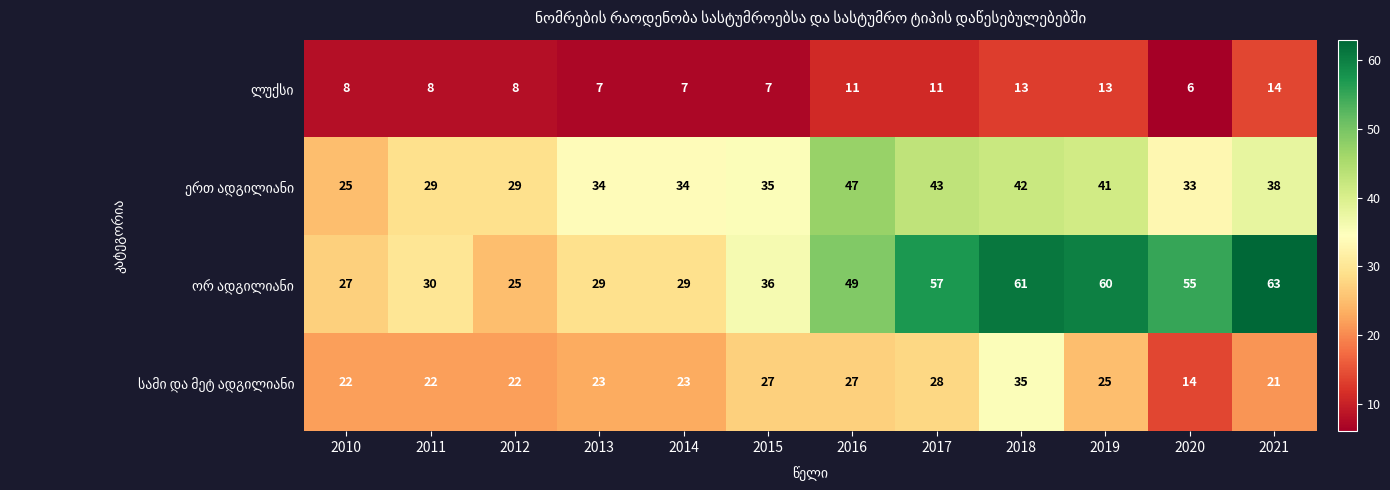

What is the spread (max minus min) of values at 2017?

46